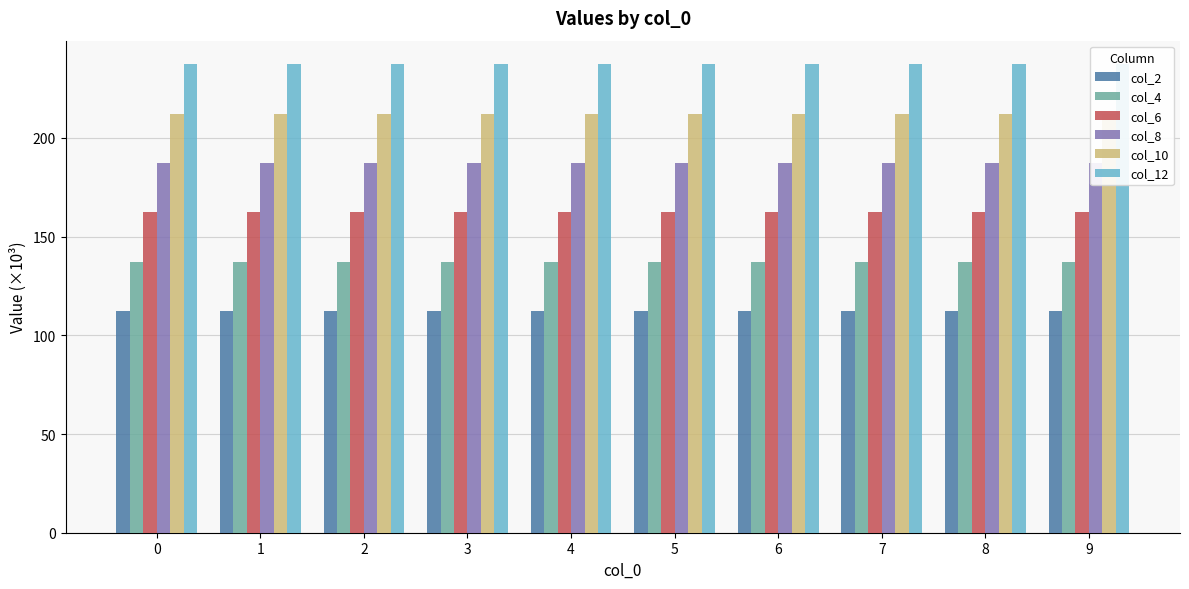

Reading left to right, transcribe all the data shown in this chart.

col_2: 112.1	112.1	112.1	112.1	112.1	112.1	112.1	112.1	112.1	112.1
col_4: 137.2	137.2	137.2	137.2	137.2	137.2	137.2	137.2	137.2	137.2
col_6: 162.2	162.2	162.2	162.2	162.2	162.2	162.2	162.2	162.2	162.2
col_8: 187.3	187.3	187.3	187.3	187.3	187.3	187.3	187.3	187.3	187.3
col_10: 212.3	212.3	212.3	212.3	212.3	212.3	212.3	212.3	212.3	212.3
col_12: 237.4	237.4	237.4	237.4	237.4	237.4	237.4	237.4	237.4	237.4